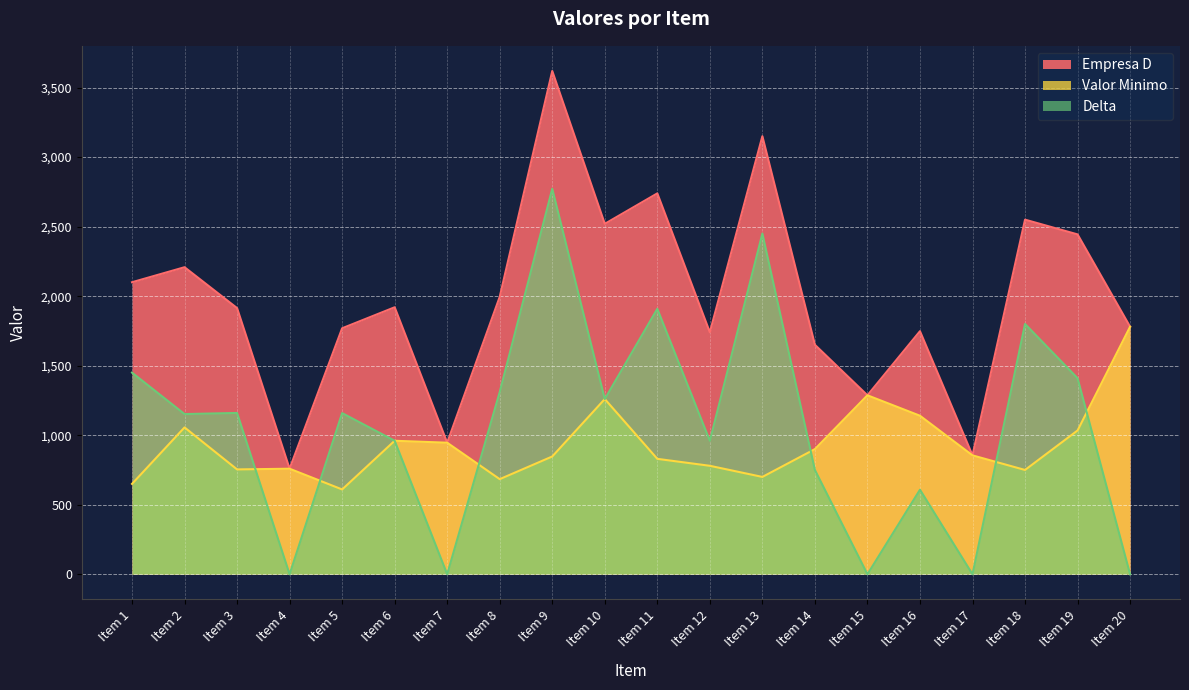

What is the average value of the Empresa D series?

1985